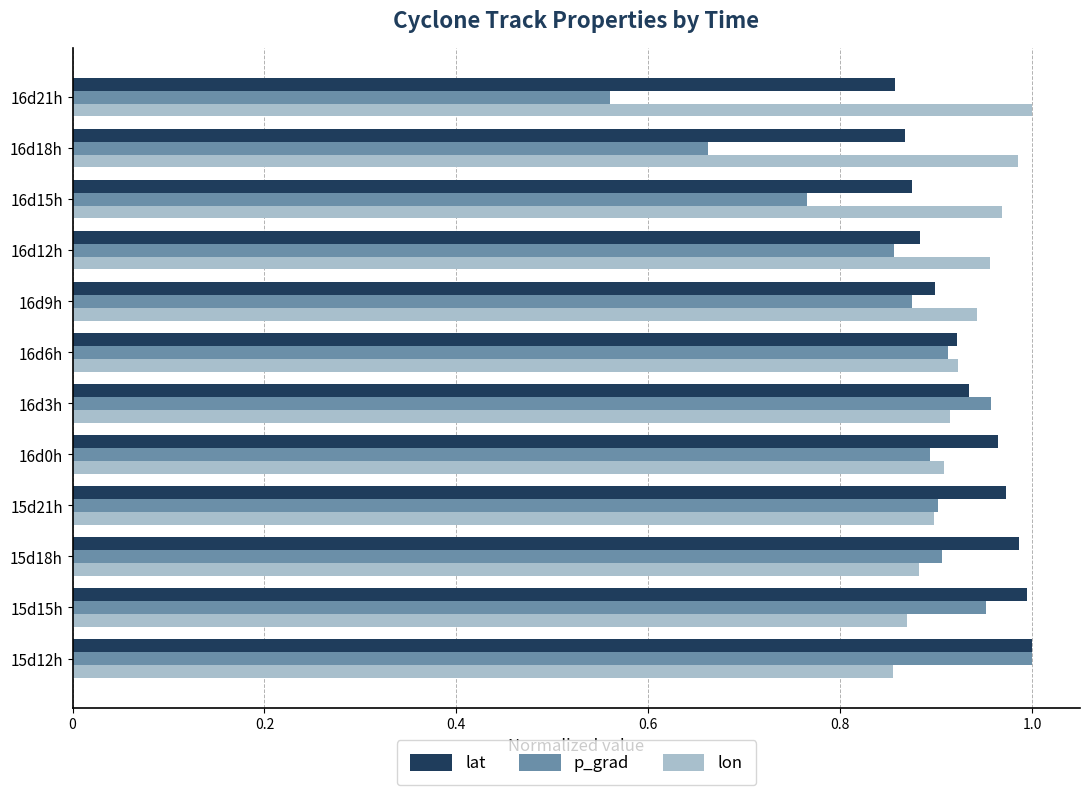

Which series has the largest range (max minus min)?

p_grad